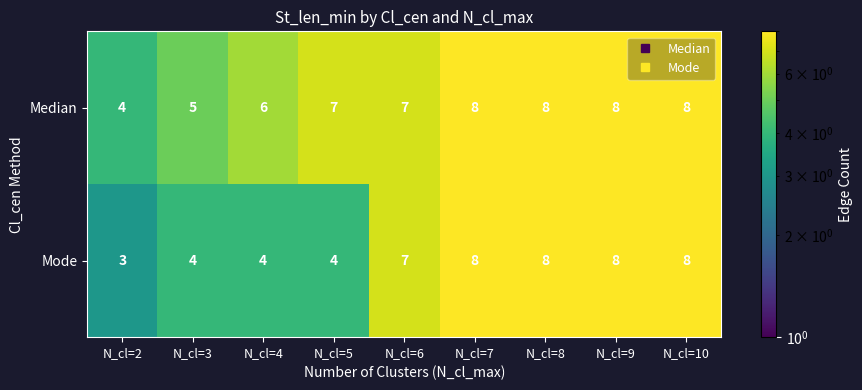

What is the difference between the maximum and minimum values in the Median series?

4